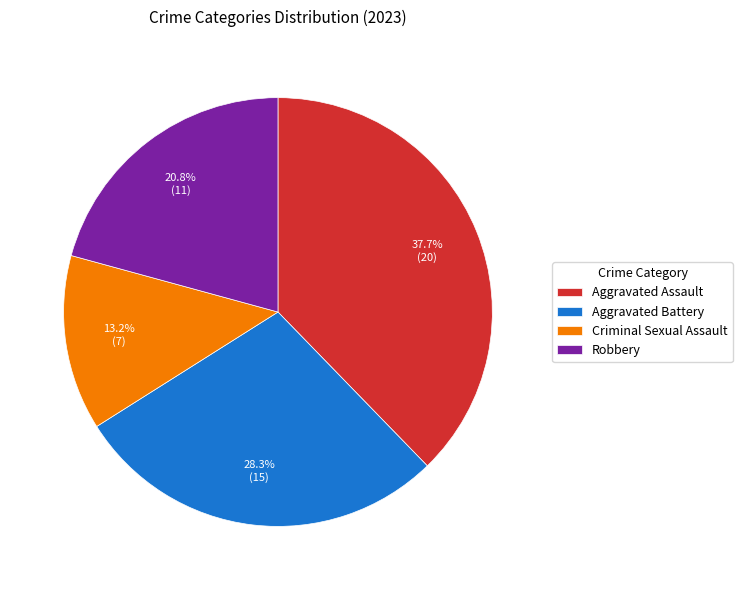

Rank the categories by value from highest to lowest.

Aggravated Assault, Aggravated Battery, Robbery, Criminal Sexual Assault